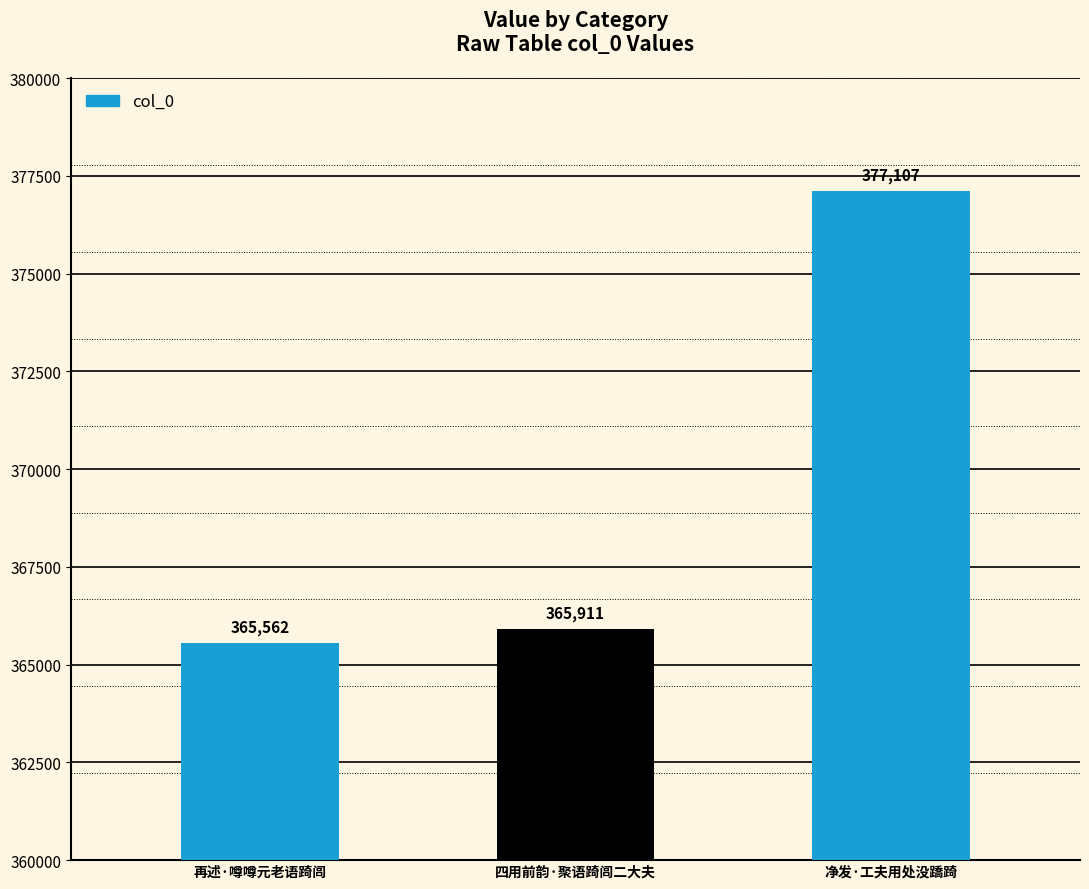

How many bars are there in total?

3